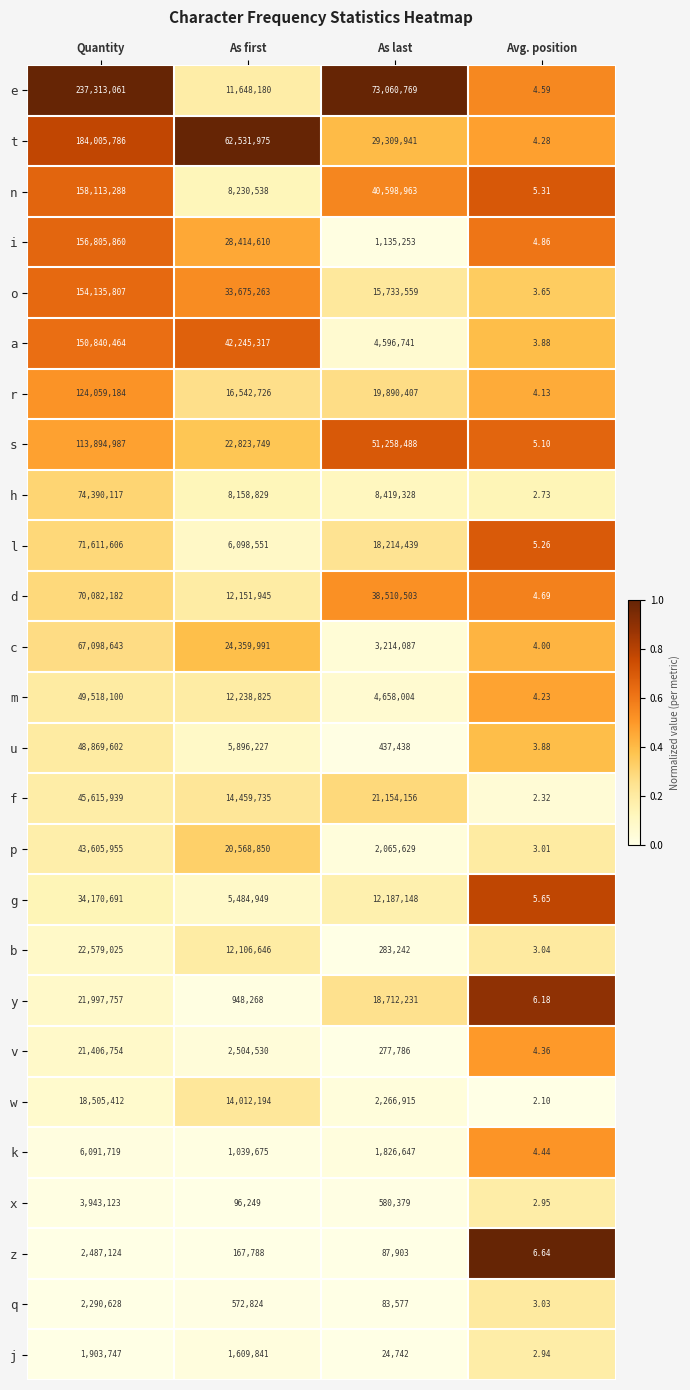

How many data points does each series have?

4